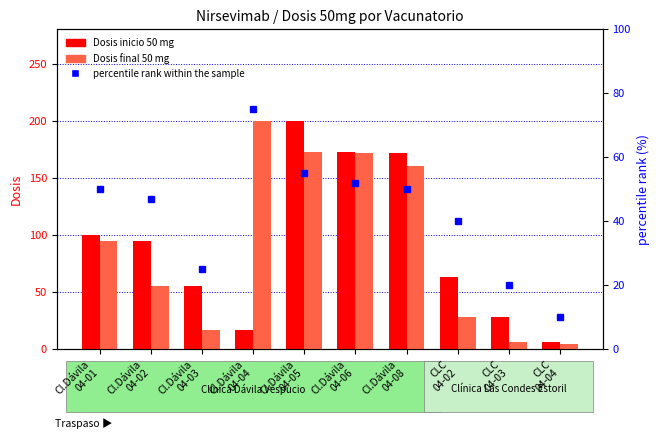

Are the bars horizontal?

No